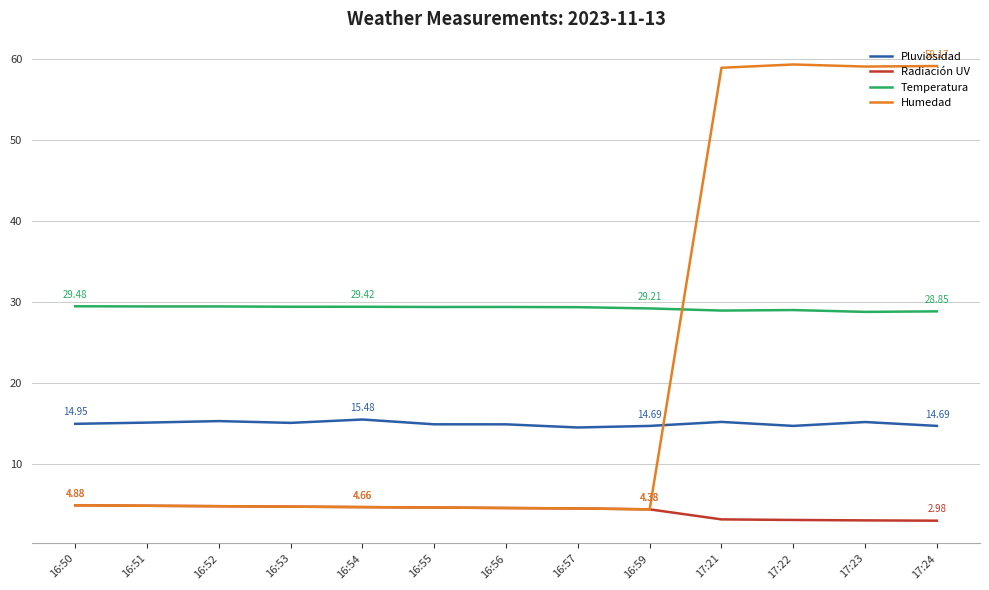

What is the difference between the highest and lowest values at 16:51?

24.6